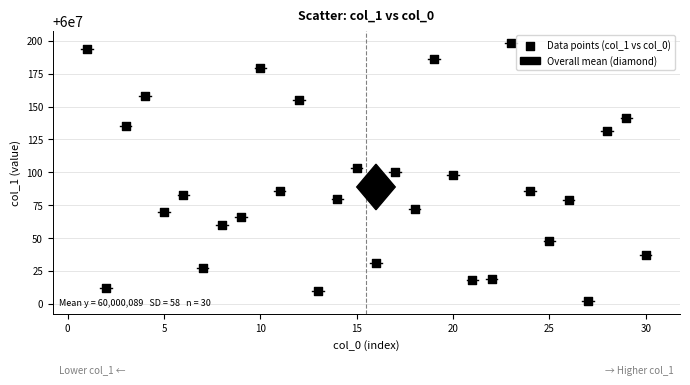

What is the range of Y values (max minus min)?

196